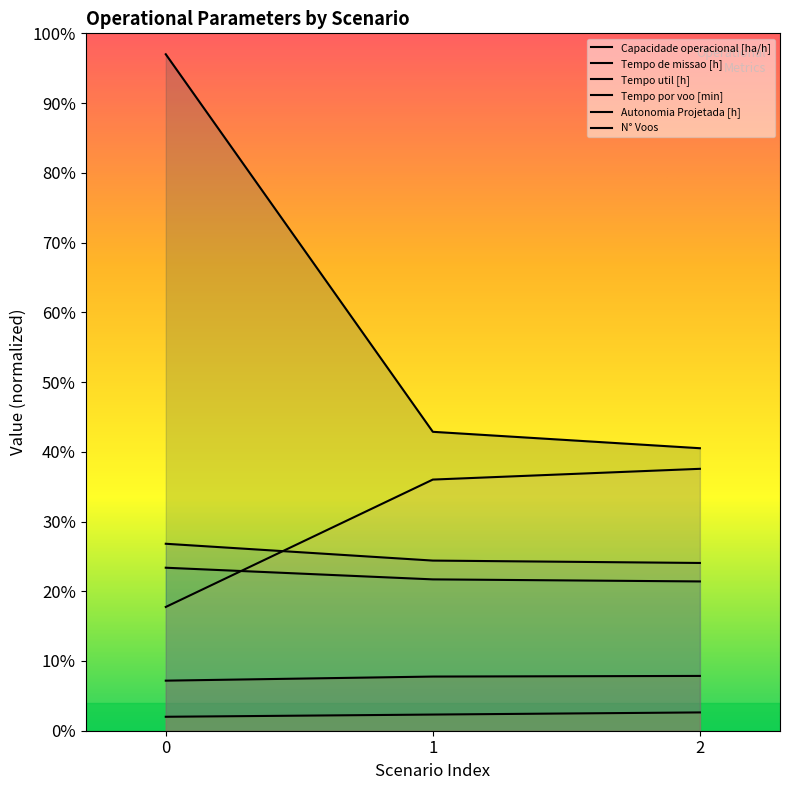

Does the chart display data point markers on the line(s)?

No